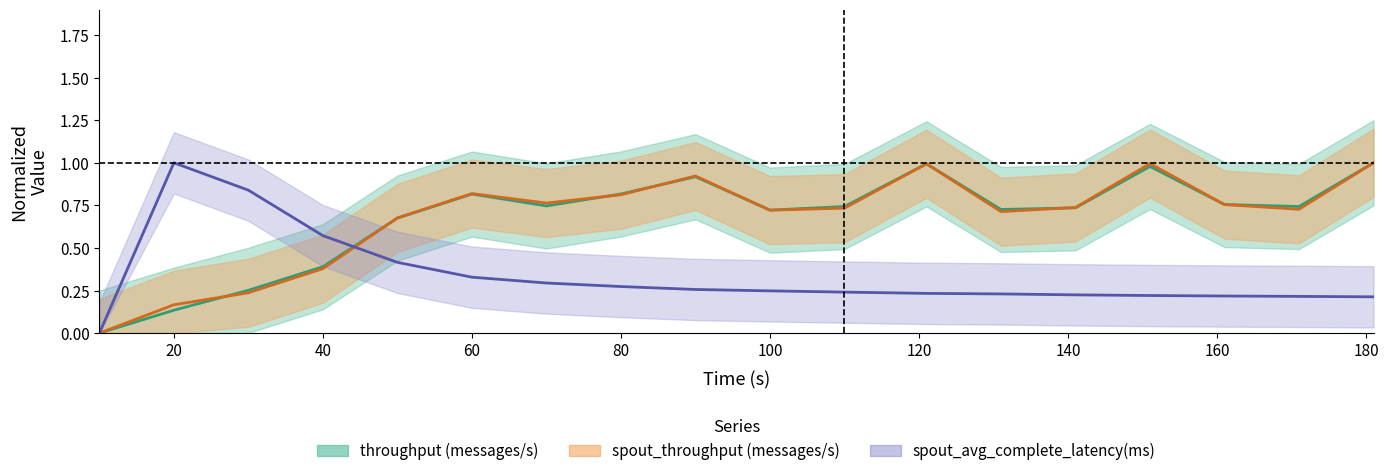

Reading left to right, transcribe all the data shown in this chart.

throughput (messages/s): 0.0	0.1	0.3	0.4	0.7	0.8	0.7	0.8	0.9	0.7	0.7	1.0	0.7	0.7	1.0	0.8	0.7	1.0
spout_throughput (messages/s): 0.0	0.2	0.2	0.4	0.7	0.8	0.8	0.8	0.9	0.7	0.7	1.0	0.7	0.7	1.0	0.8	0.7	1.0
spout_avg_complete_latency(ms): 0.0	1.0	0.8	0.6	0.4	0.3	0.3	0.3	0.3	0.2	0.2	0.2	0.2	0.2	0.2	0.2	0.2	0.2